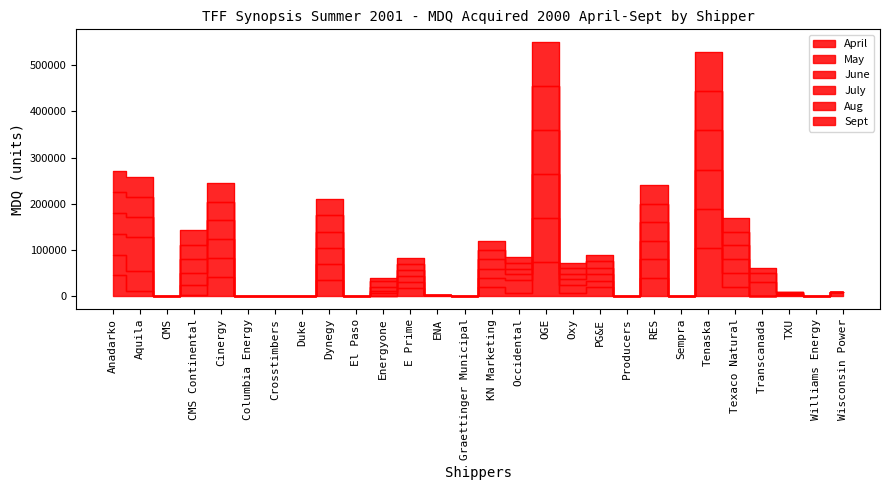

Is it true that May equals 0 at CMS?

True